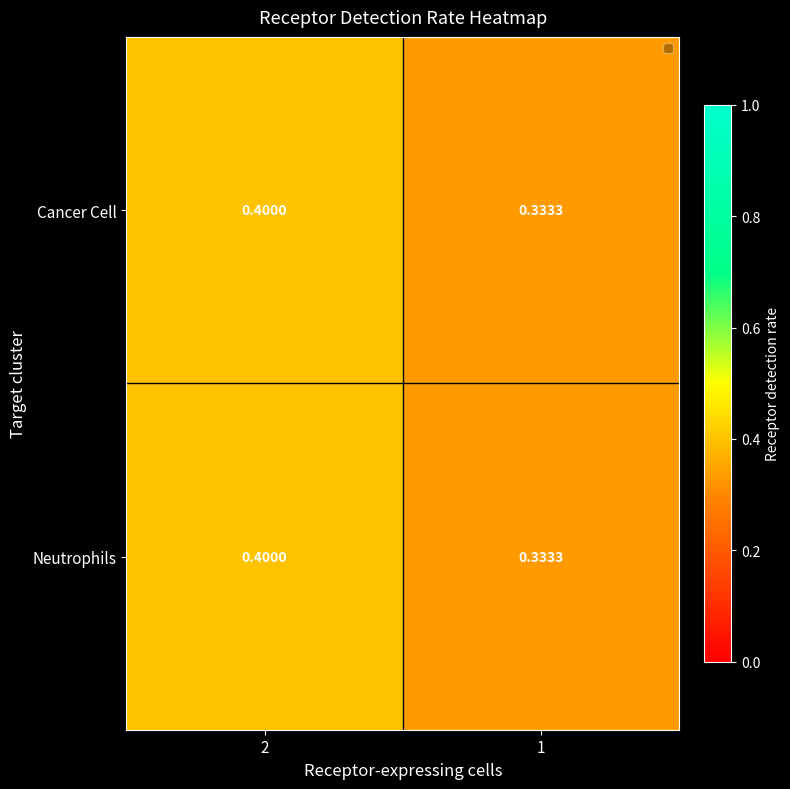

Is the value of Cancer Cell at 1 greater than the value of Neutrophils at 2?

No